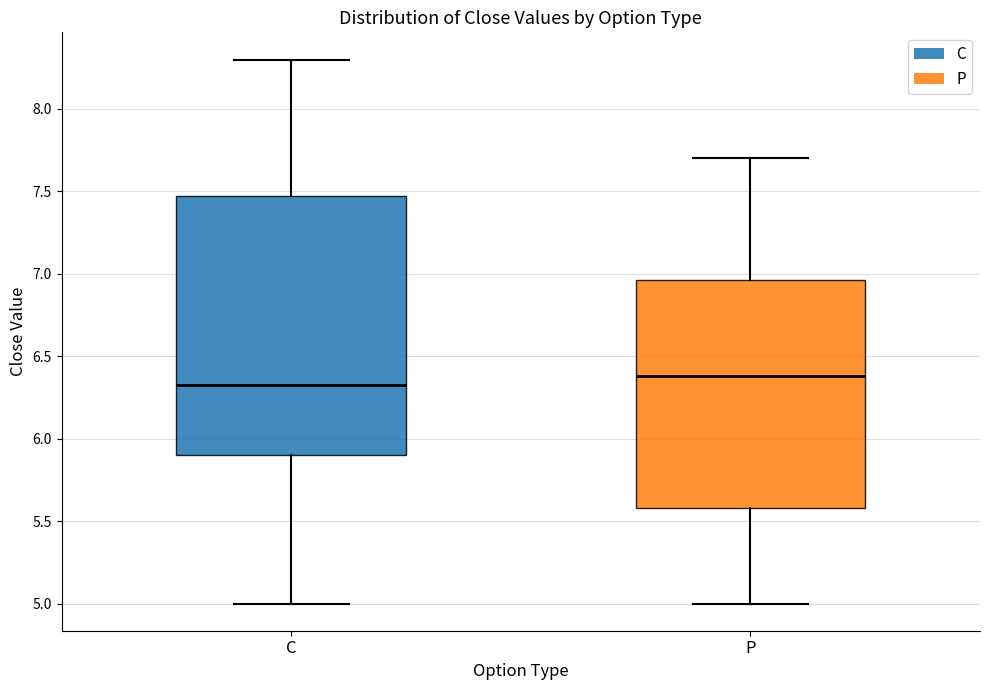

Reading left to right, read every box against the y-axis: the position of its median line, the range the box covers, and the ends of its whiskers. The values are not printed on the chart, so give them approximately, as read against the axis.

C: median 6.35, box 5.90 to 7.50, whiskers 5.00 to 8.30
P: median 6.40, box 5.60 to 6.95, whiskers 5.00 to 7.70